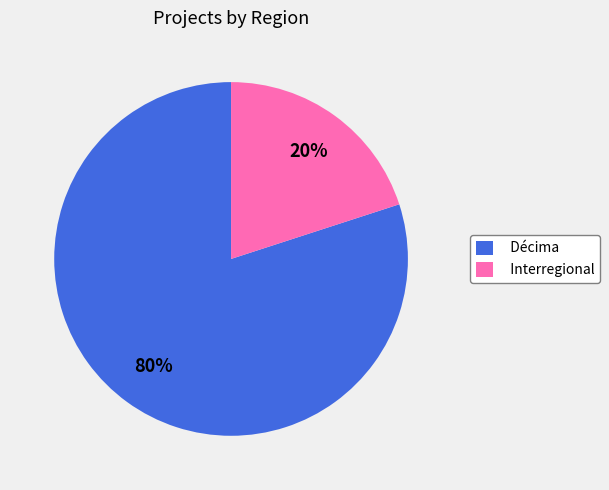

The Décima slice represents 72% of the pie. True or false?

False